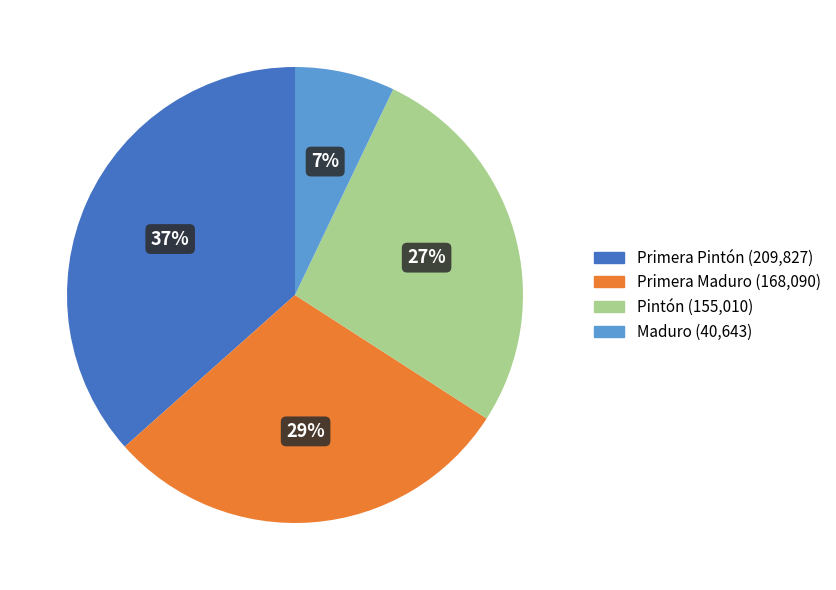

How many slices are in this pie chart?

4